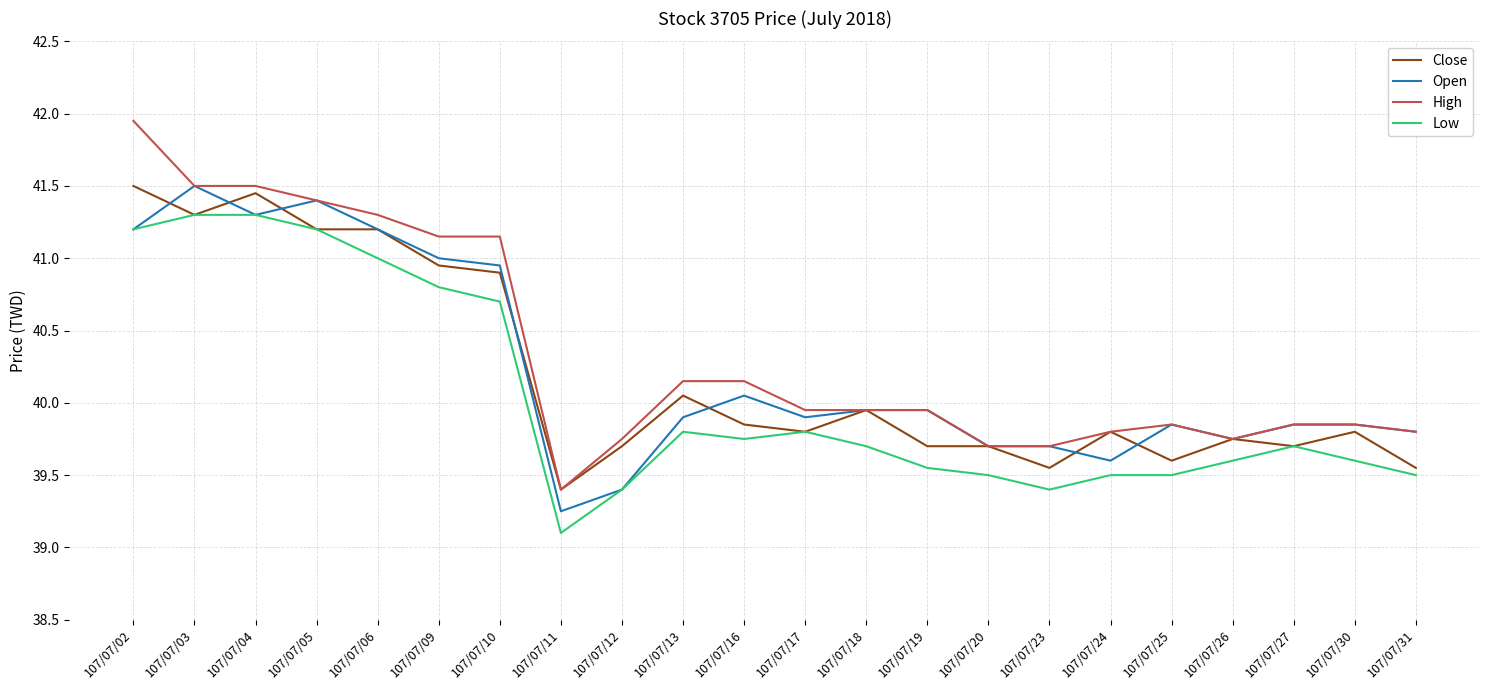

What is the sum of all Close values?

884.4